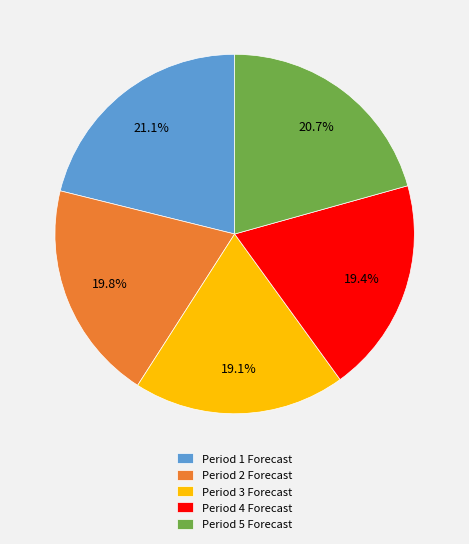

Is there any slice that represents more than half of the pie?

No